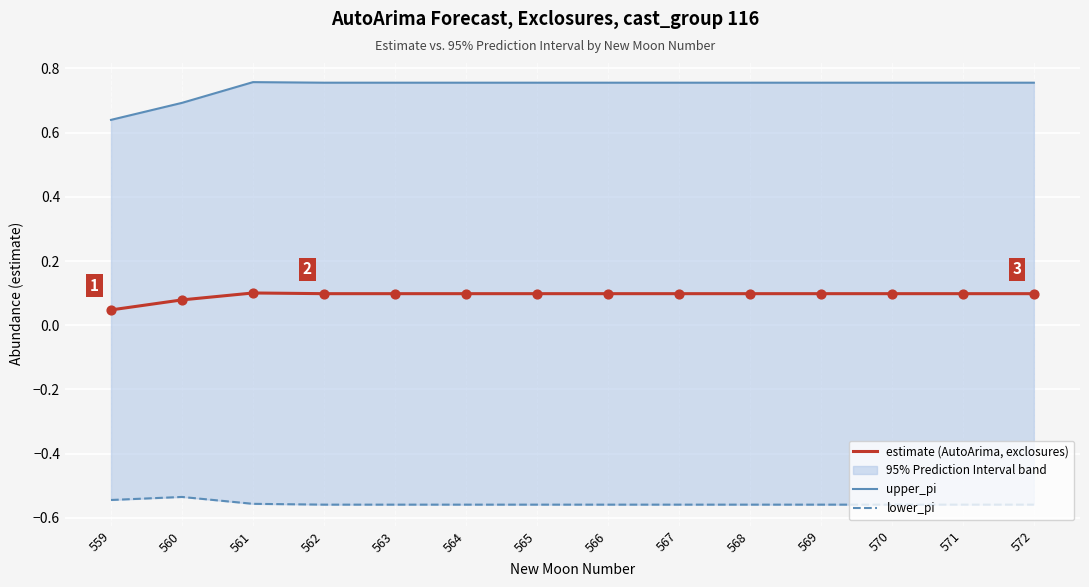

Is the value of lower_pi at 571 greater than the value of upper_pi at 569?

No